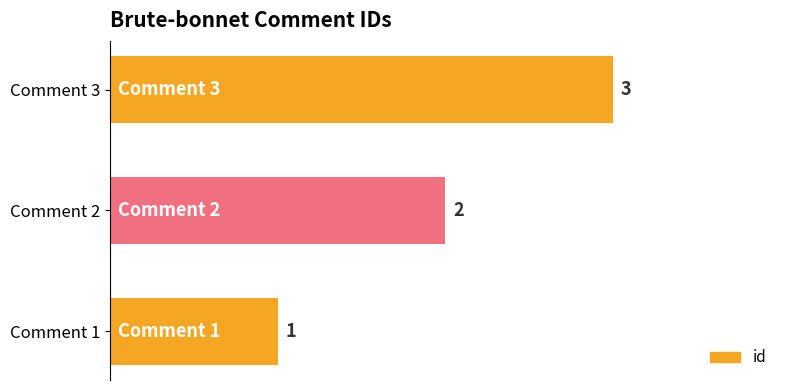

How many values are below 2?

1